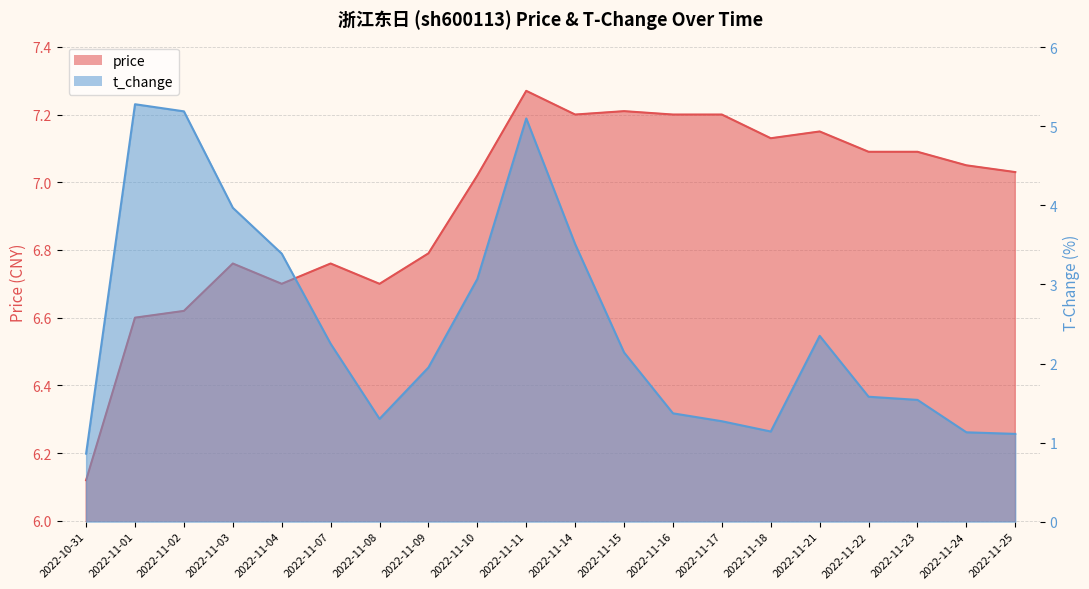

What is the difference between the highest and lowest values at 2022-11-21?

4.8